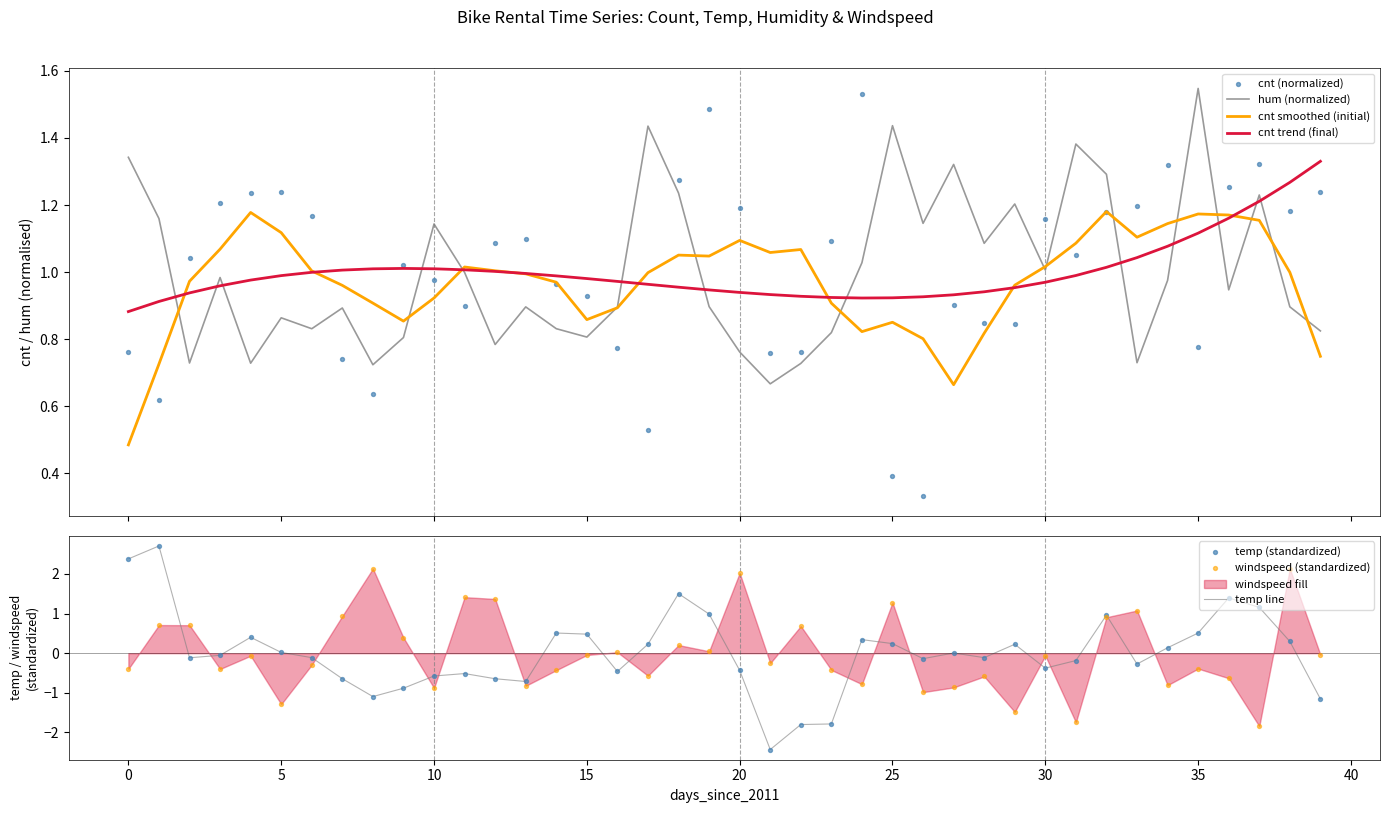

Which series reaches the minimum Y coordinate?

temp